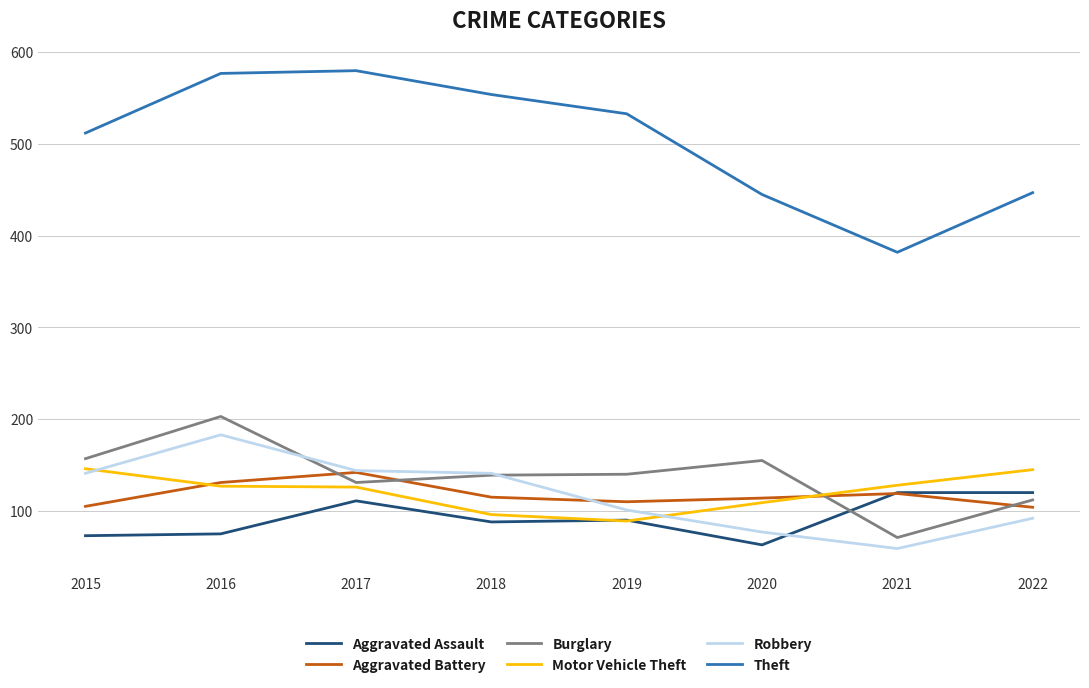

What is the average value of the Robbery series?

117